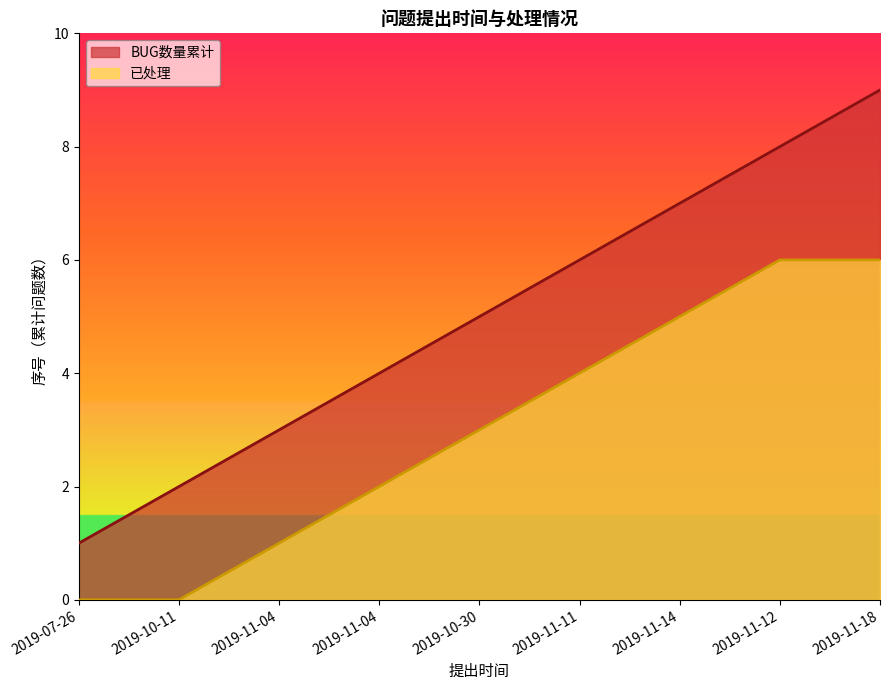

Which series has the widest spread of values?

BUG数量累计